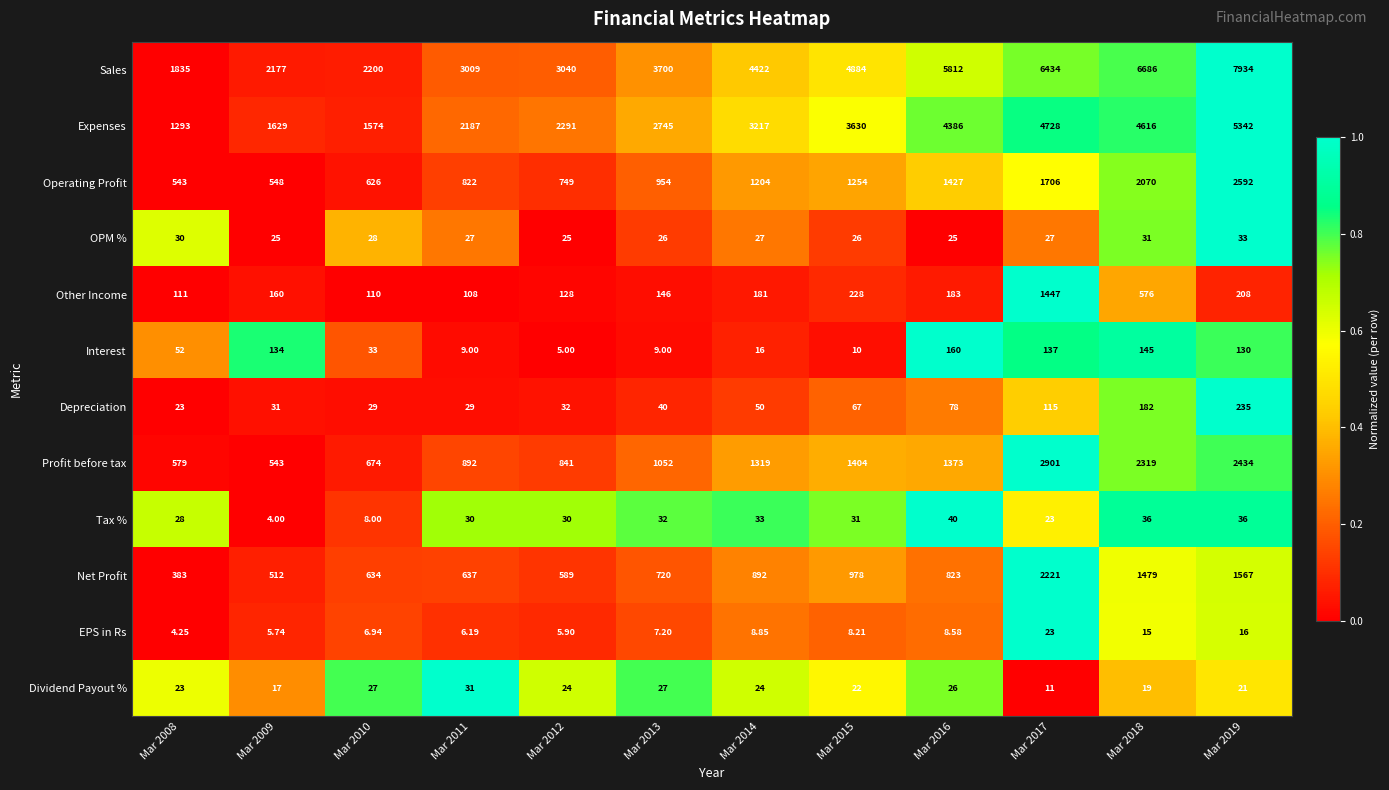

Which series has the widest spread of values?

Sales